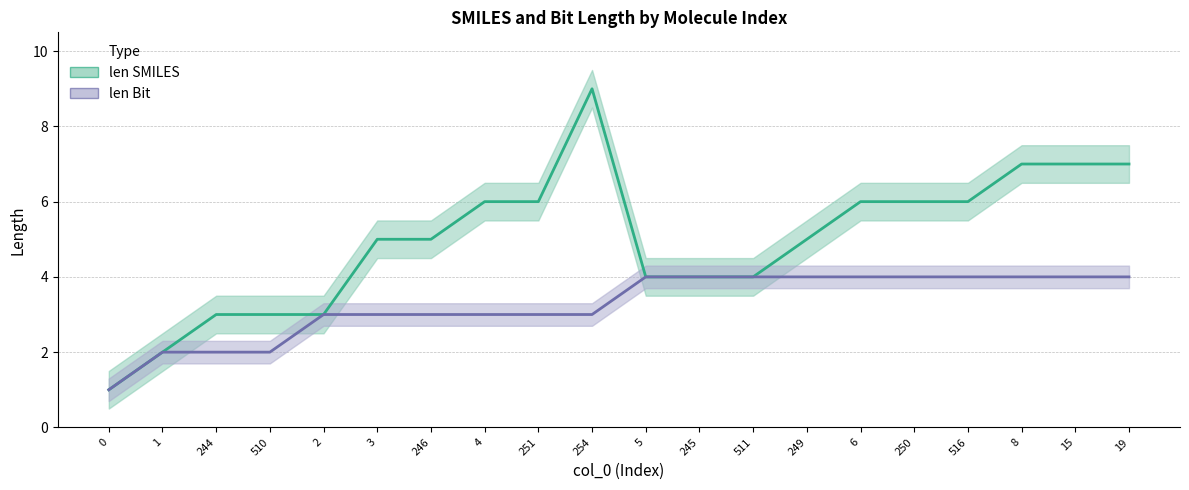

What is the minimum value for len Bit?

1